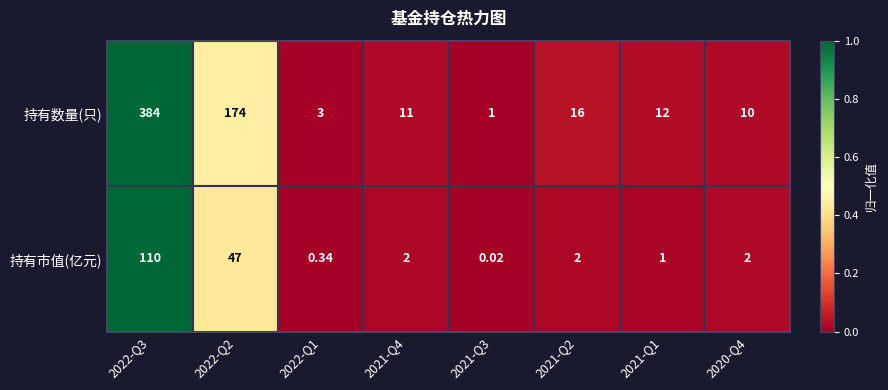

Rank the series at 2022-Q2 from lowest to highest value.

持有市值(亿元), 持有数量(只)